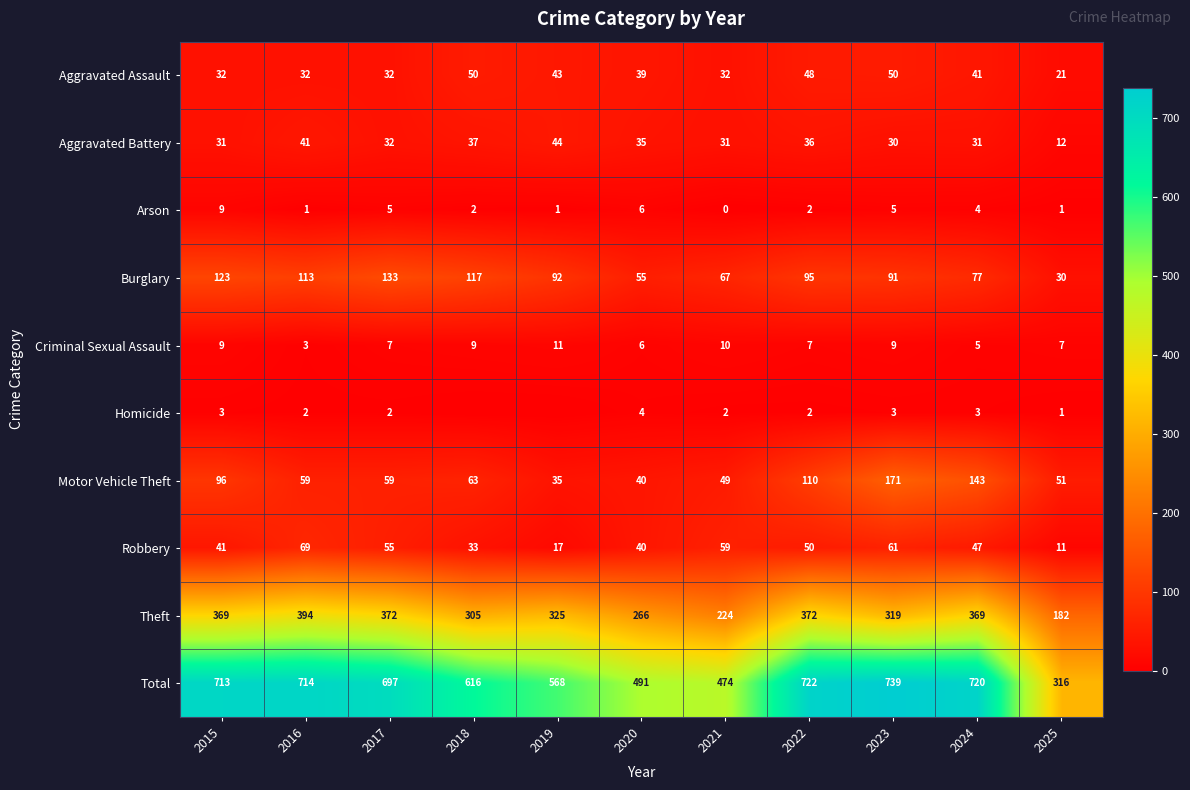

Is the value of Homicide at 2017 greater than the value of Criminal Sexual Assault at 2025?

No